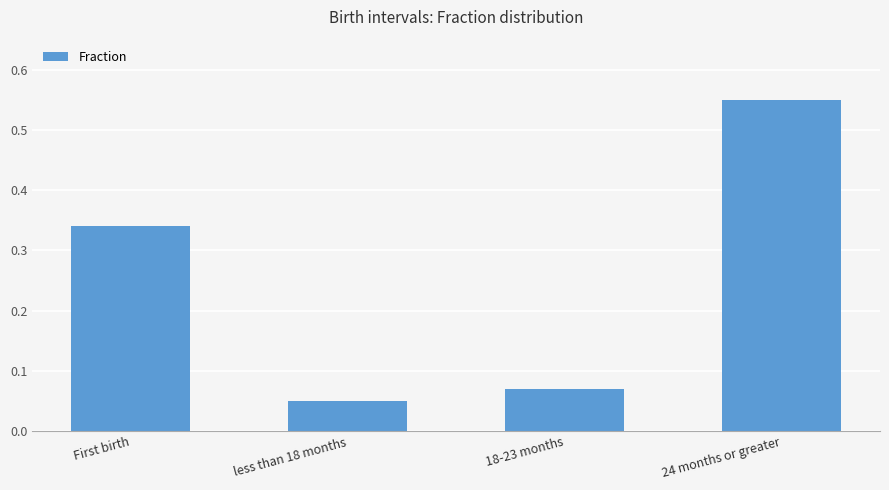

What is the label of the 1st bar from the left?

First birth